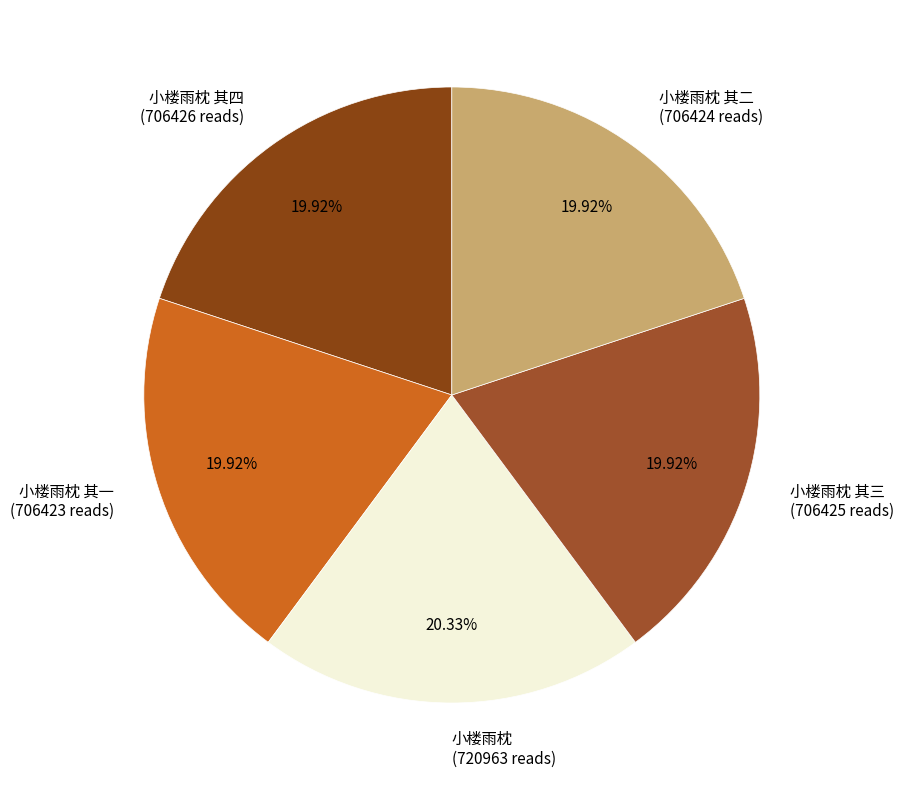

Do 小楼雨枕 and 小楼雨枕 其二 together represent more than half of the pie?

No